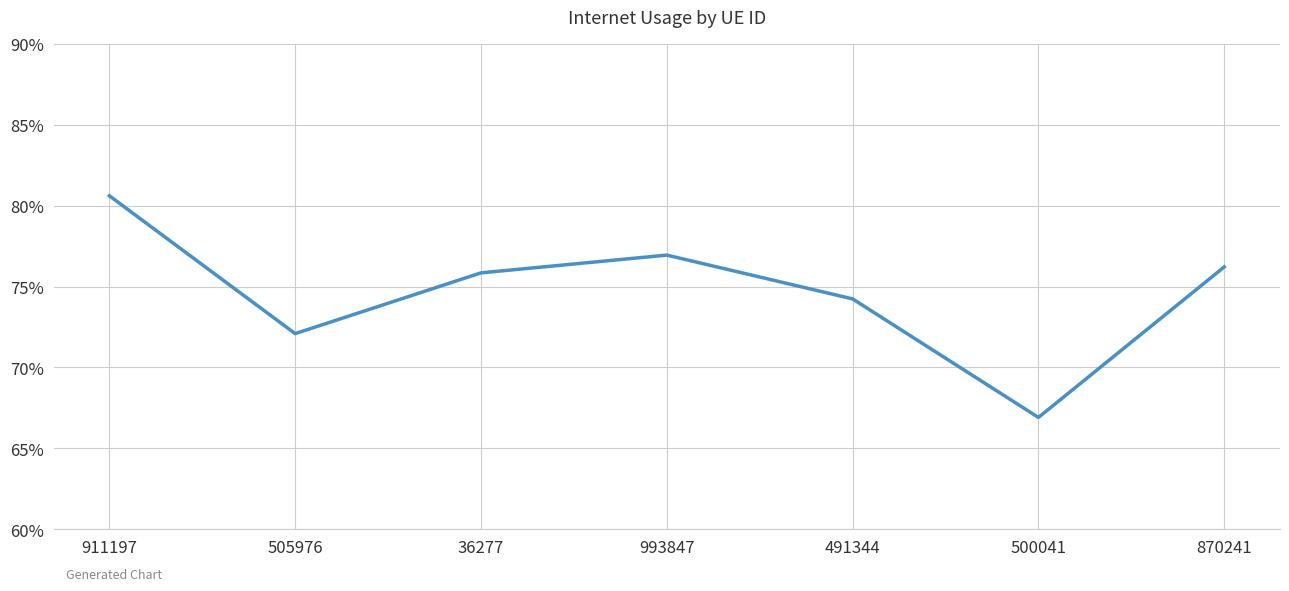

What position from the right is 505976?

6